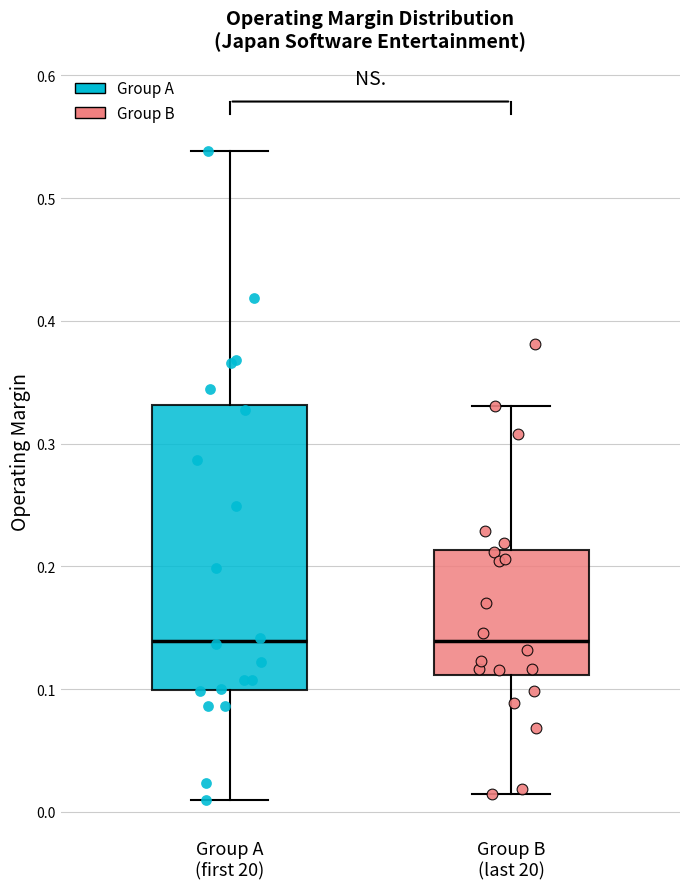

Where does the upper whisker of the box for Group B (last 20) end on the y-axis? The values are not printed on the chart, so give them approximately, as read against the axis.

0.33